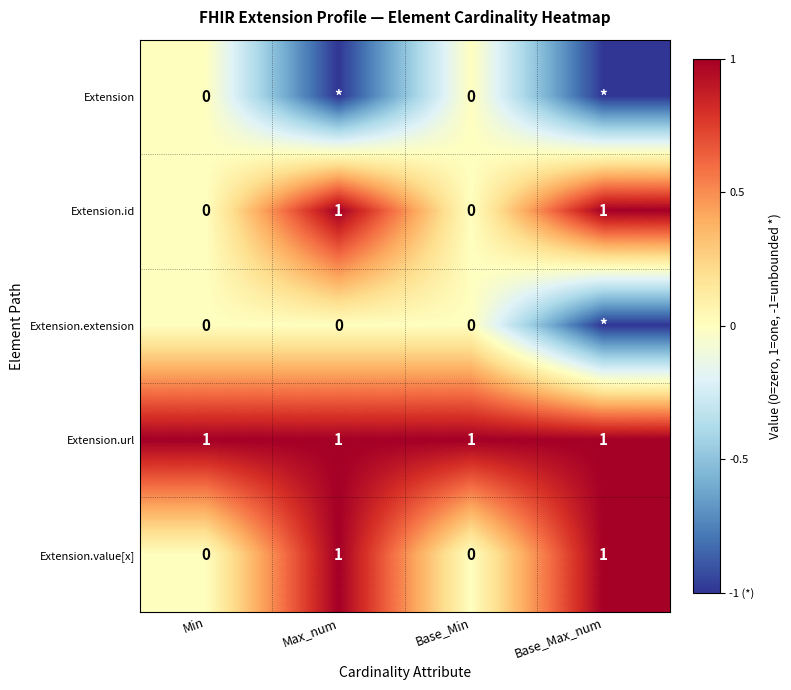

The Extension.url series shows 2 at Max_num. True or false?

False